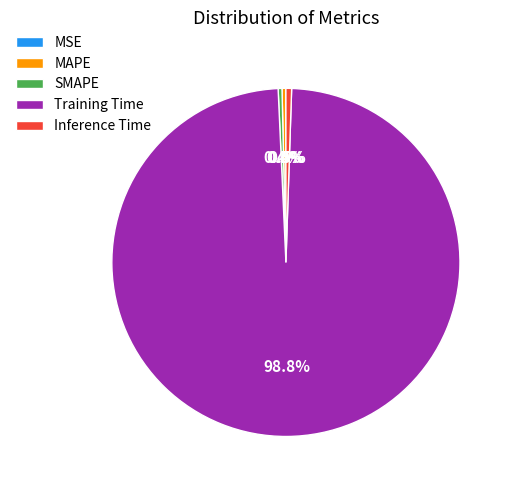

Which has a higher value, Training Time or MAPE?

Training Time